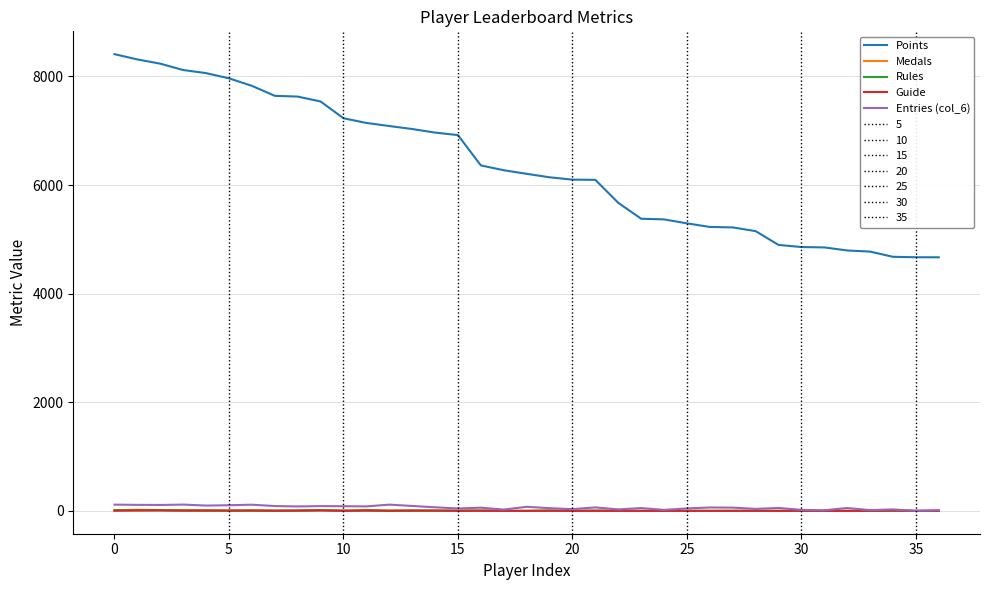

Which series has the widest spread of values?

Points